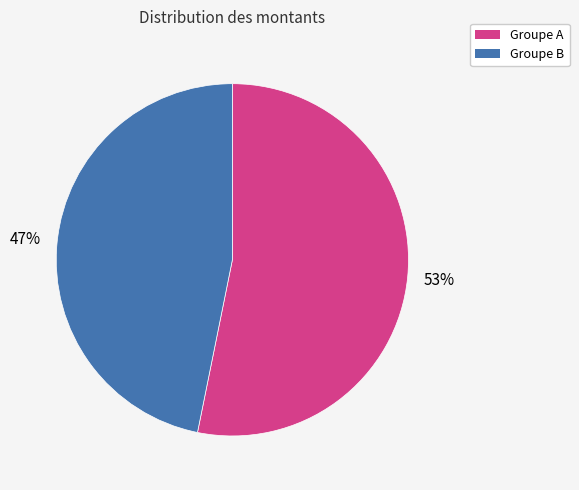

To the nearest percent, what is the average slice percentage?

50%